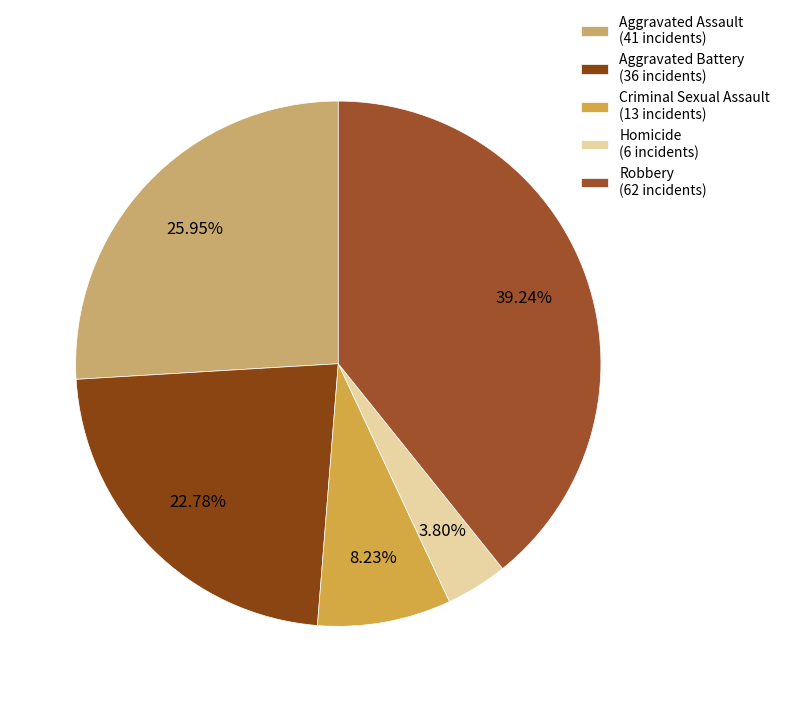

Rank the categories by value from highest to lowest.

Robbery, Aggravated Assault, Aggravated Battery, Criminal Sexual Assault, Homicide